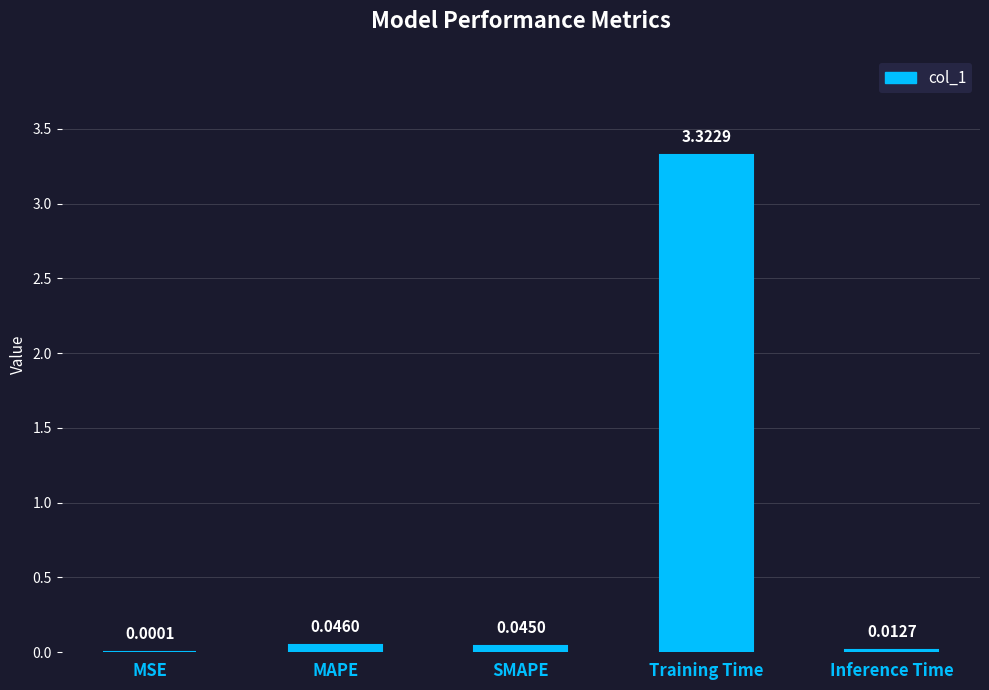

Which category has the highest value across all series?

Training Time